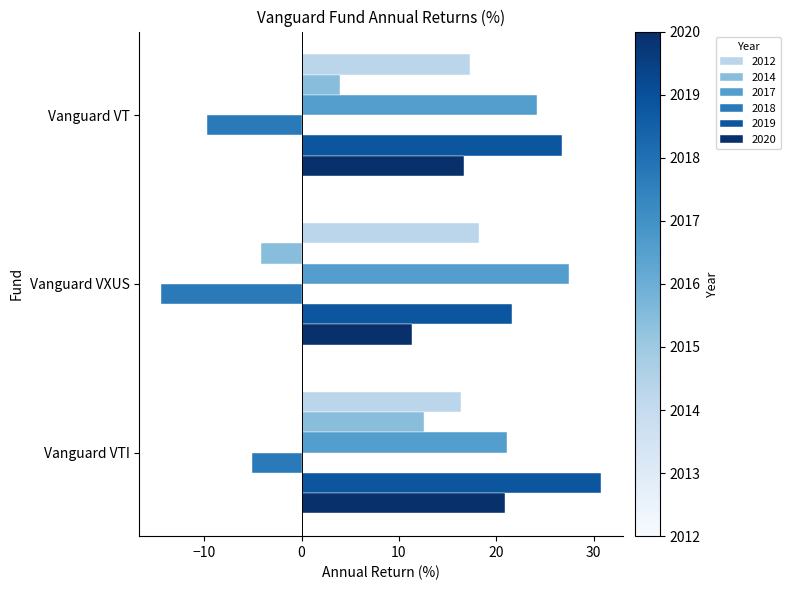

Is it true that 2018 equals -9.7 at Vanguard VT?

True